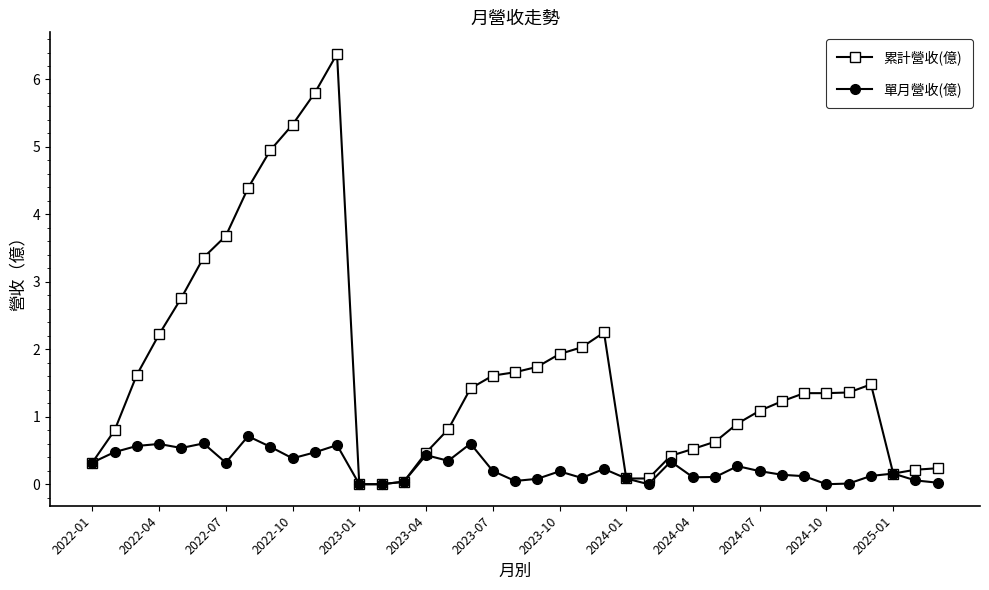

At how many categories does at least one series exceed 4?

5